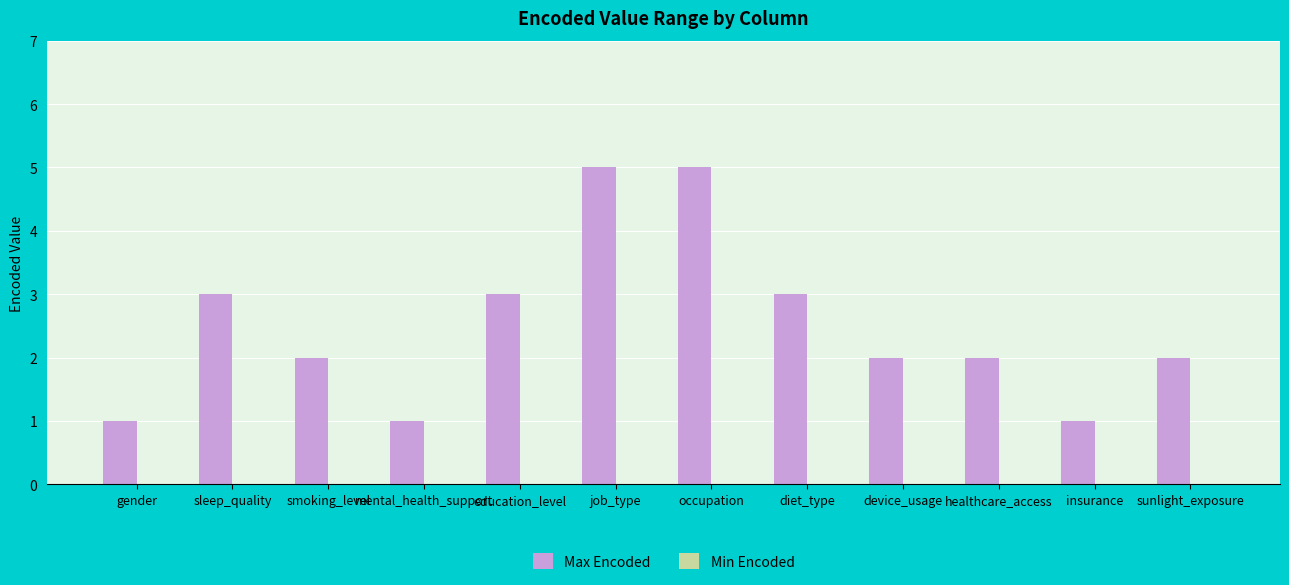

What is the value of the 12th bar from the left?

2